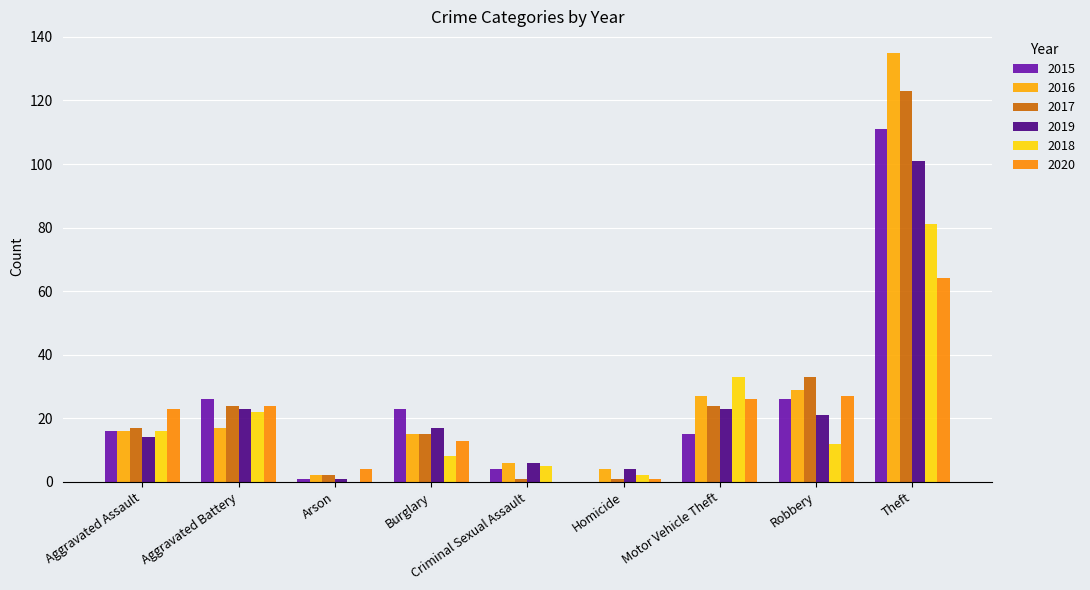

What position from the left is Burglary?

4